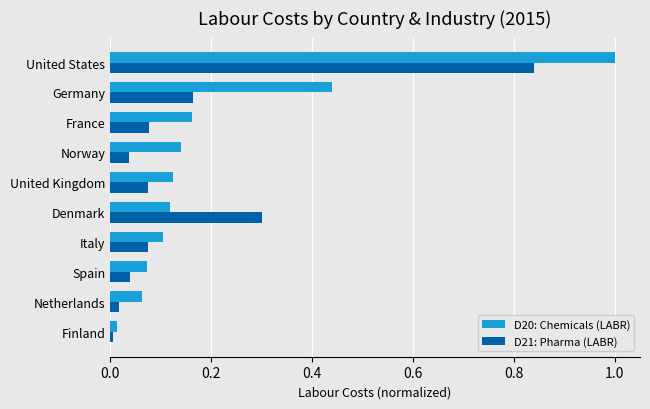

List the series in order of their peak value, highest first.

D20: Chemicals (LABR), D21: Pharma (LABR)